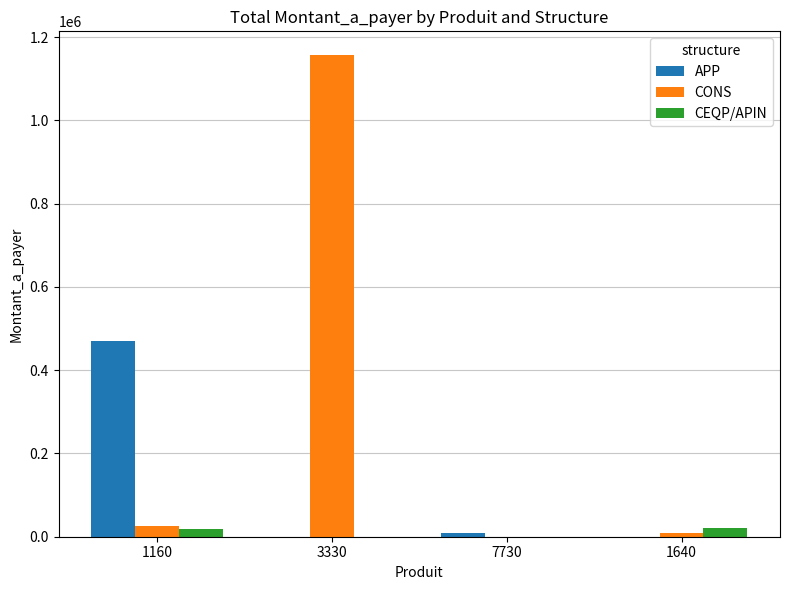

How many groups of bars are there?

4